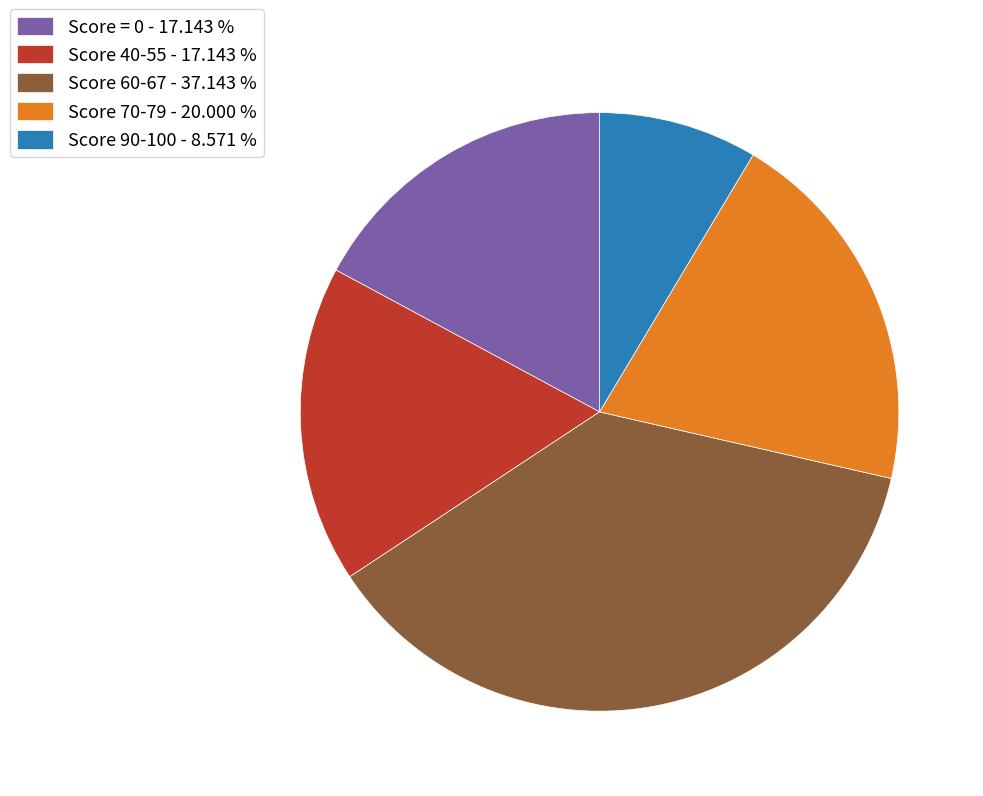

What is the smallest slice in the pie chart?

Score 90-100 - 8.571 %